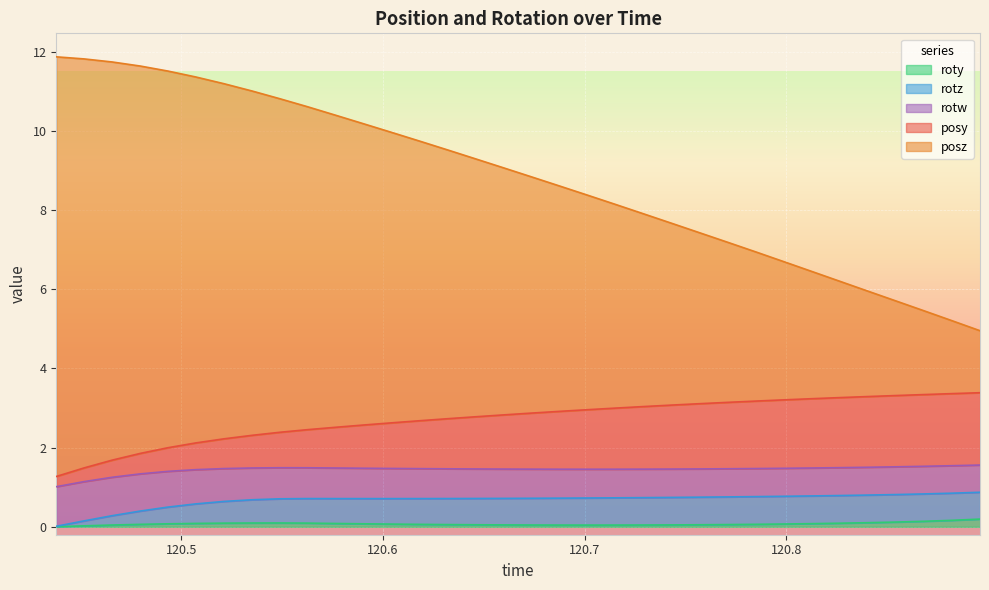

How many values in the posz series exceed 9?

17